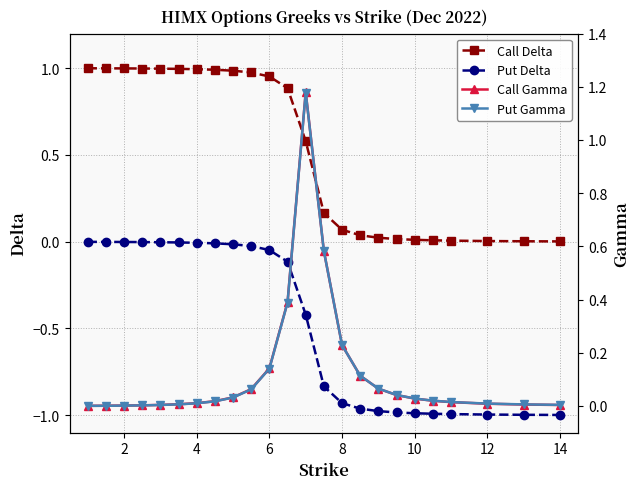

At how many categories does at least one series exceed 0?

24